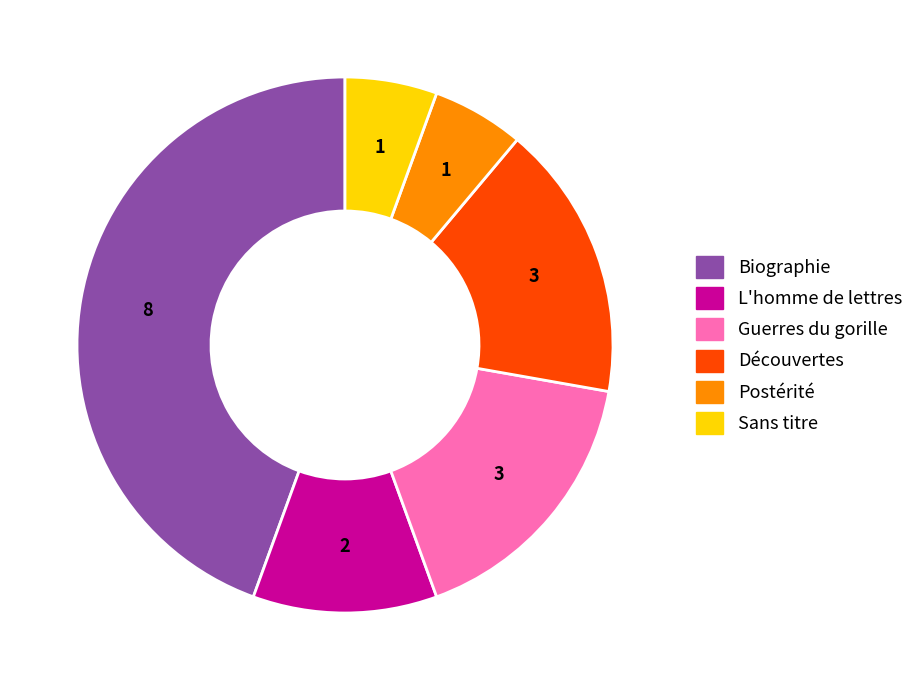

Which category has the biggest portion of the pie?

Biographie